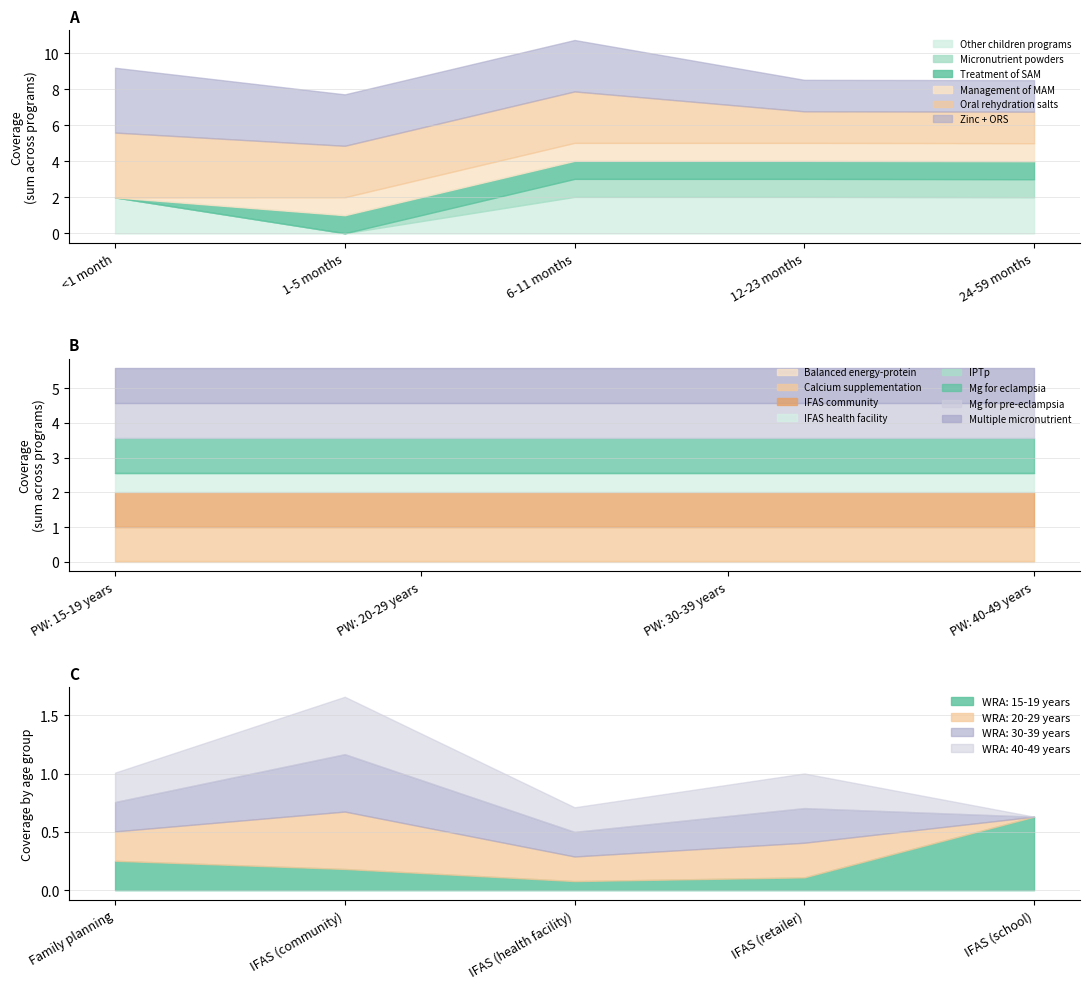

True or false: 12-23 months has more than 2 points higher than both neighbors.

False